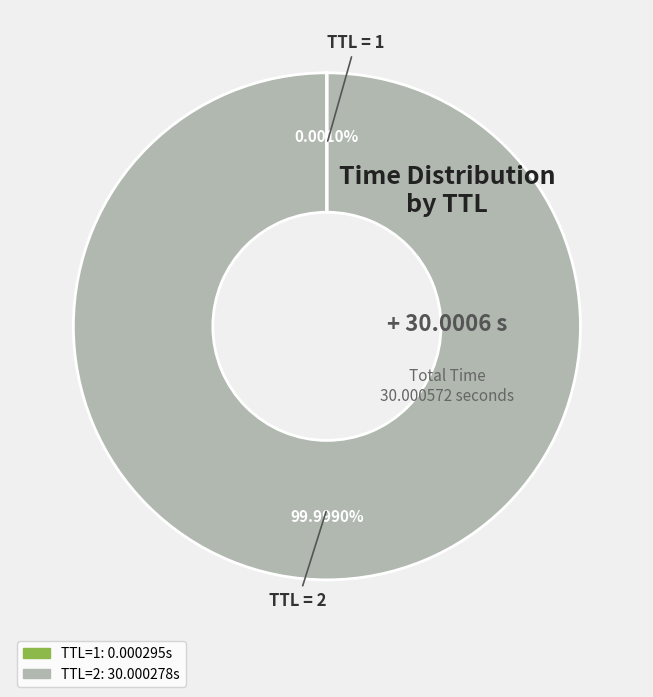

Which category has the biggest portion of the pie?

2